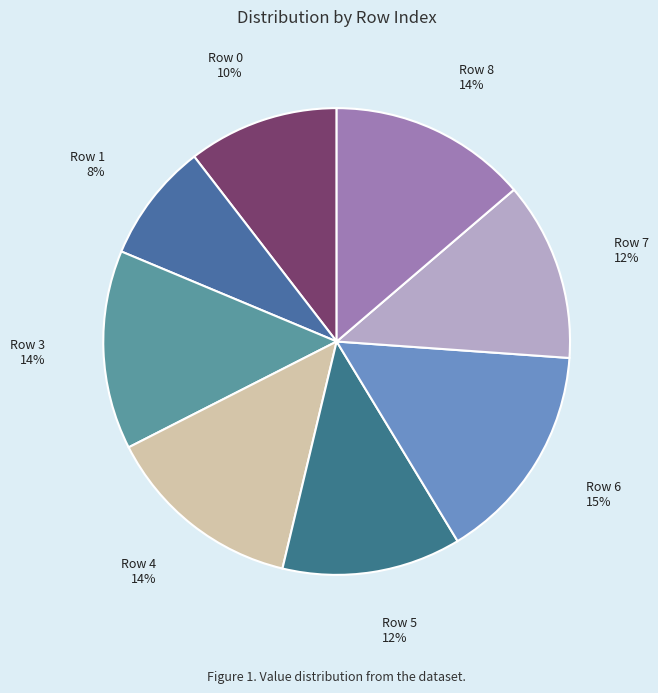

Is it true that Row 8 is 7% of the pie?

False